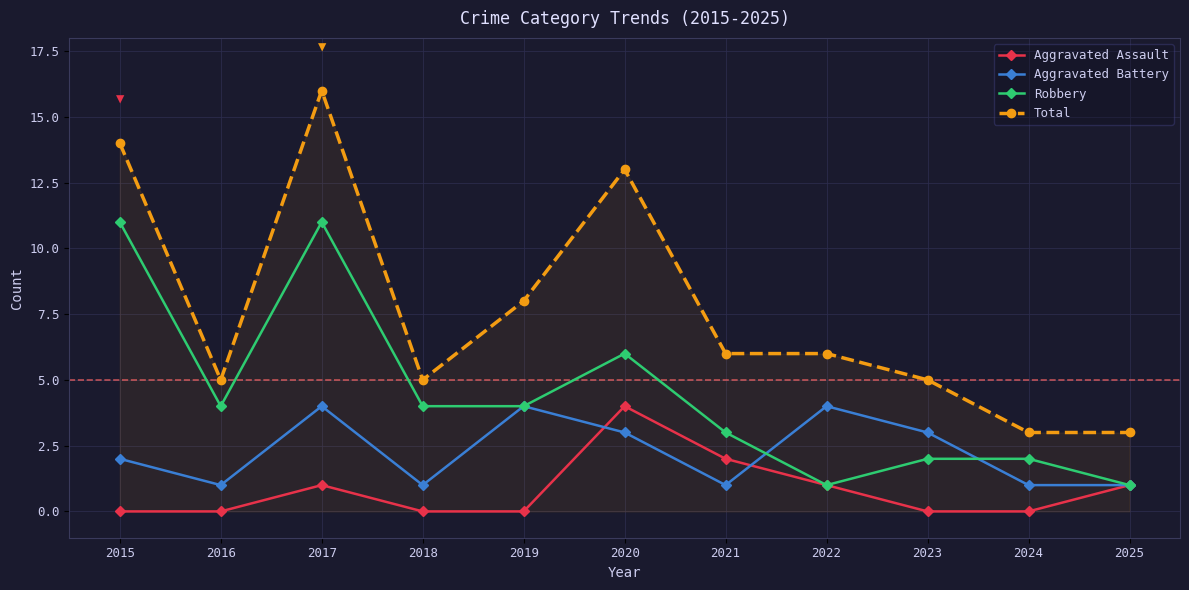

Rank the series by their average value, from lowest to highest.

Aggravated Assault, Aggravated Battery, Robbery, Total